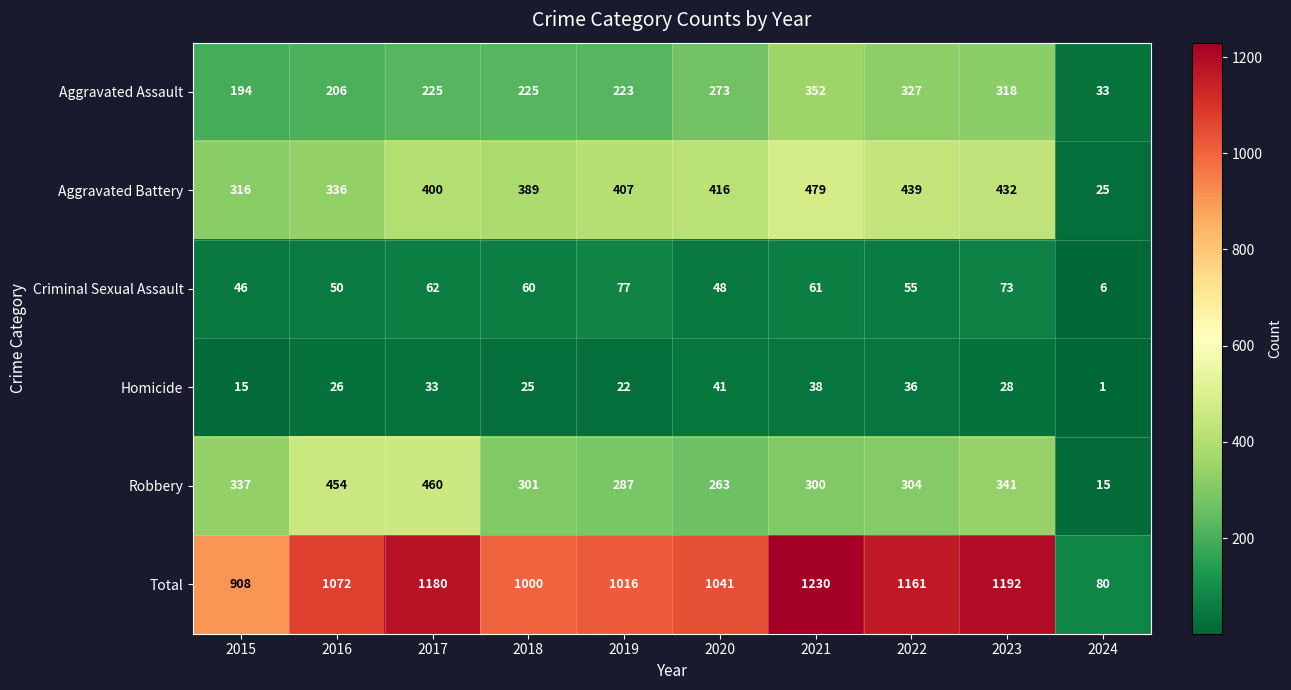

At which category is the sum across all series the highest?

2021